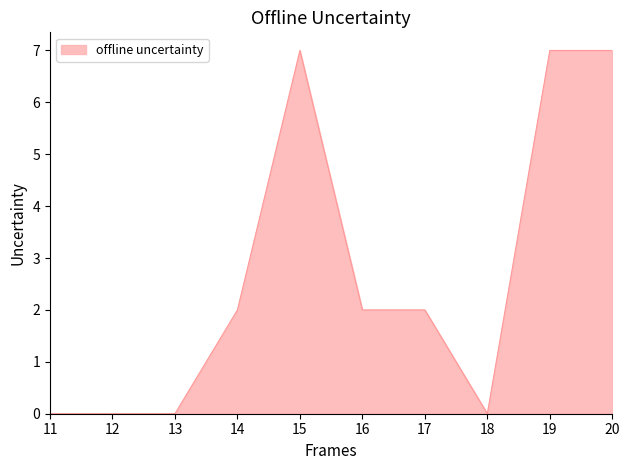

What is the difference between the values at 11 and 20?

7